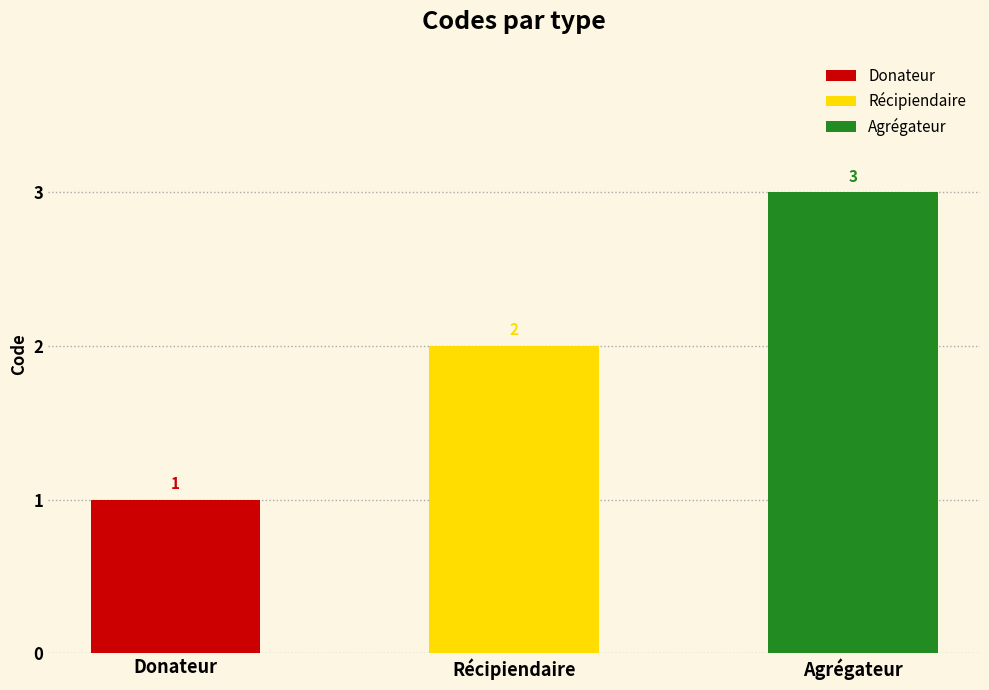

What is the greatest value displayed?

3